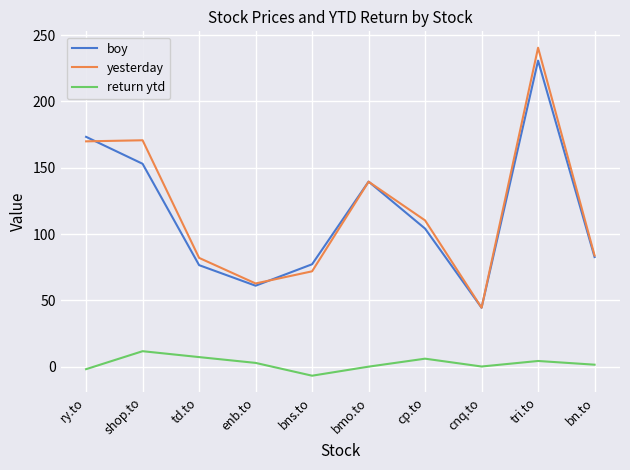

What is the difference between the boy values at ry.to and shop.to?

20.3